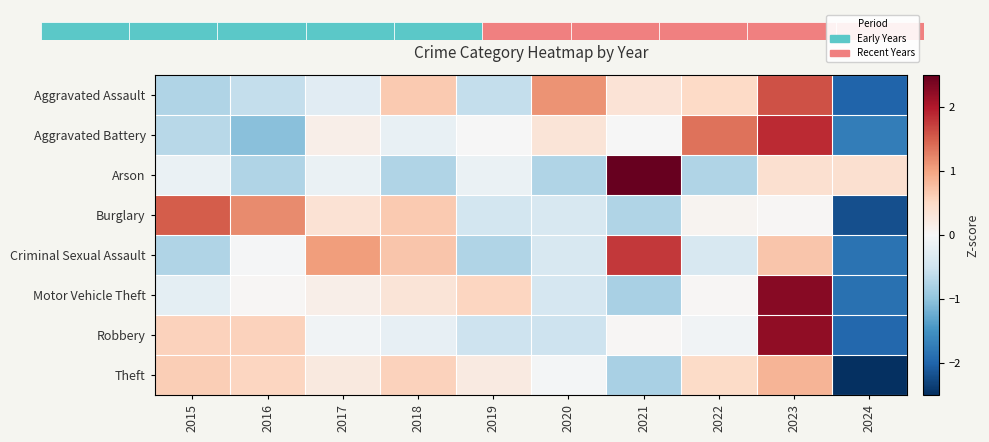

How many positive values does the Theft series have?

7